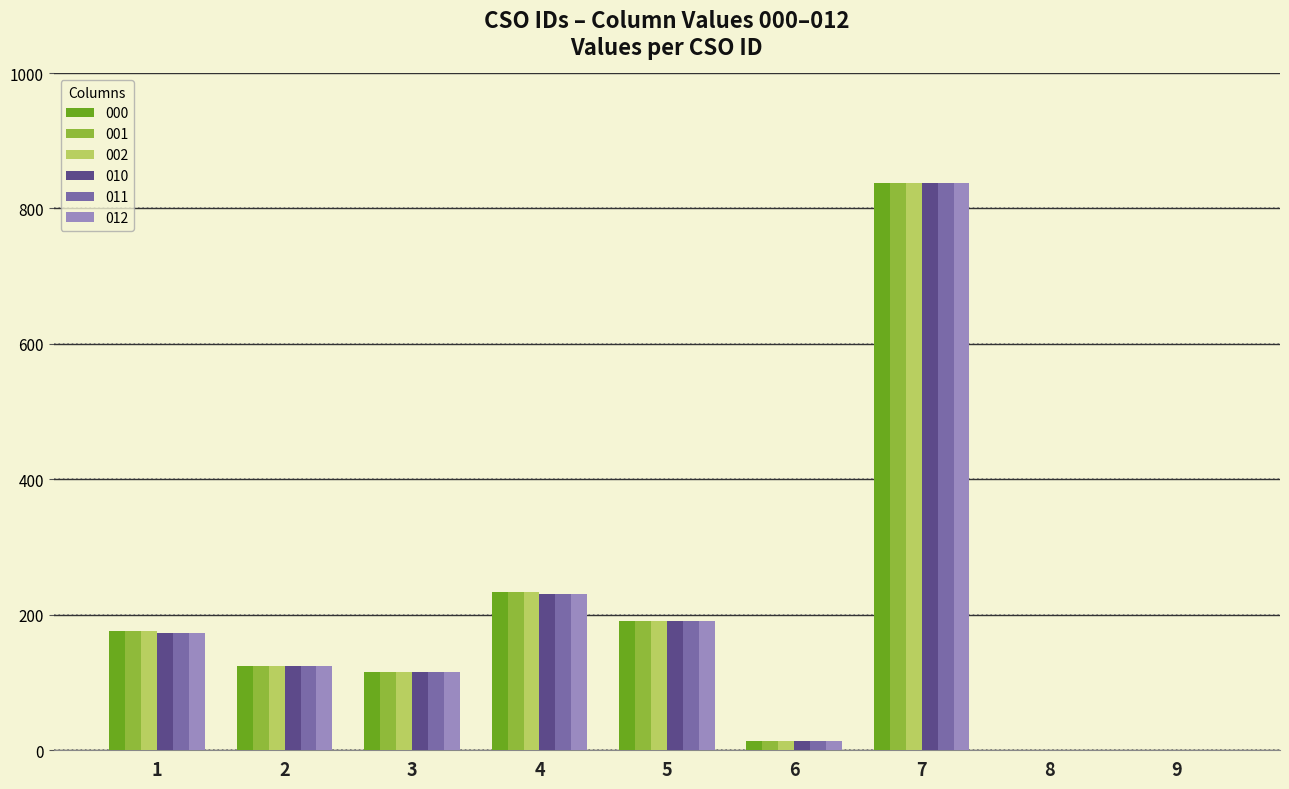

What is the sum of all 010 values?

1685.7